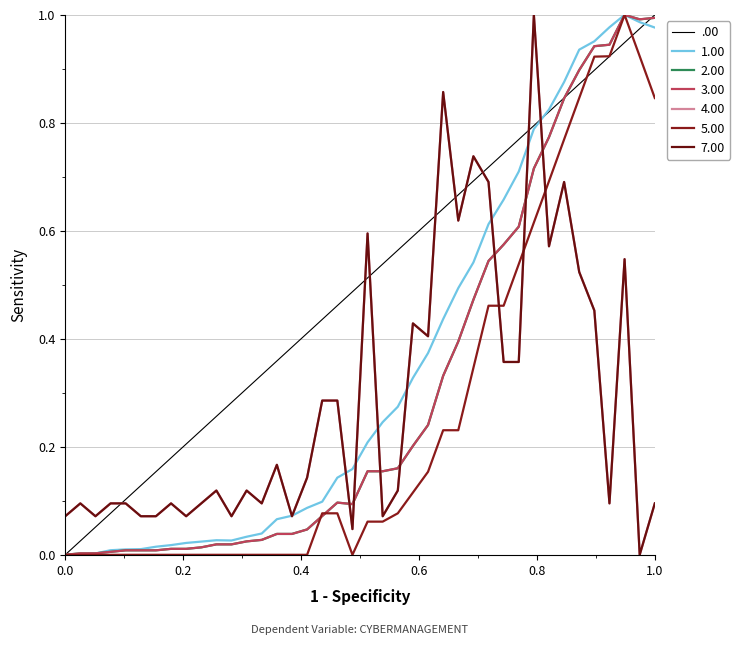

True or false: GE and GE_diff intersect in this chart.

True